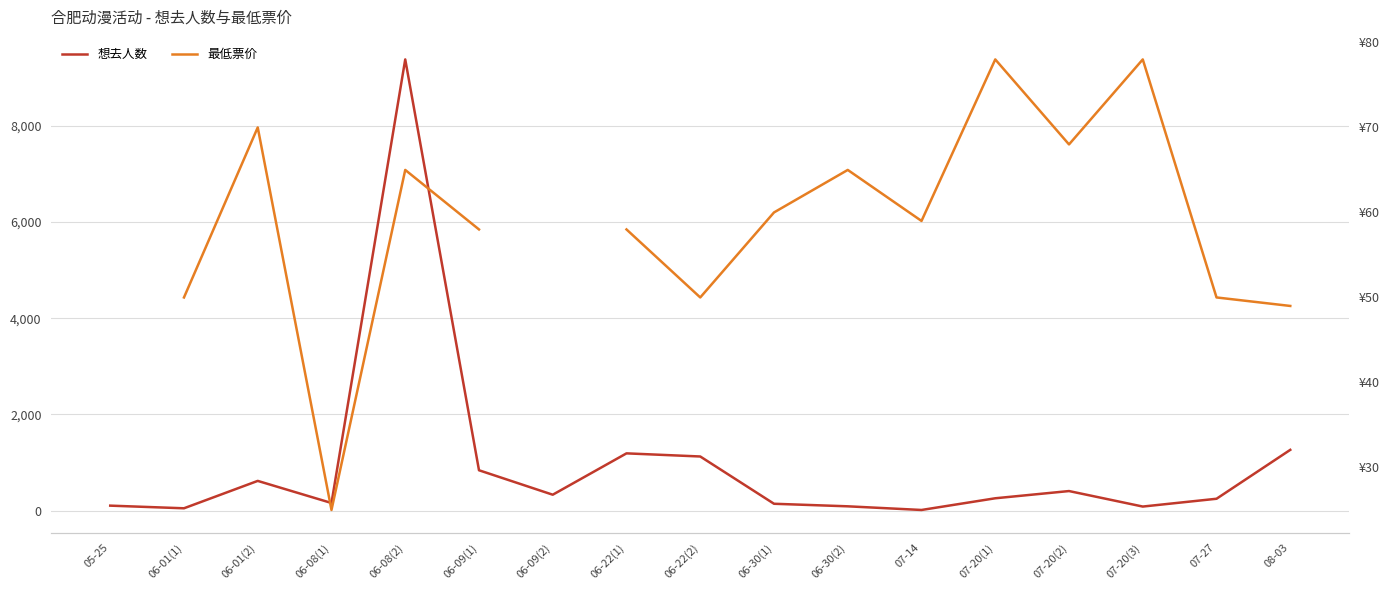

Which category has the lowest value in the 最低票价 series?

05-25